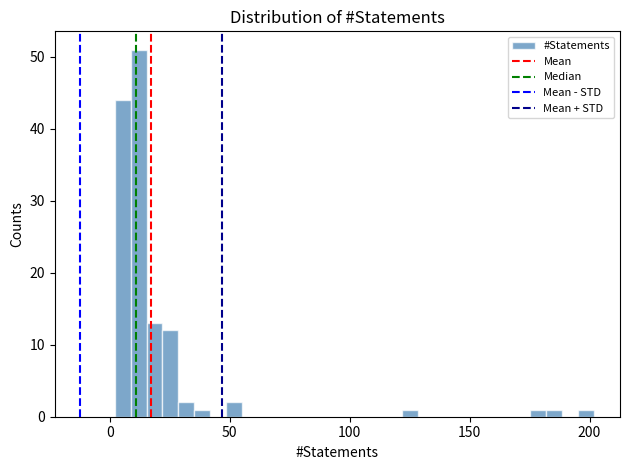

Around what value on the x-axis is the tallest bar? Give the approximate position of its centre, as read against the axis.

10